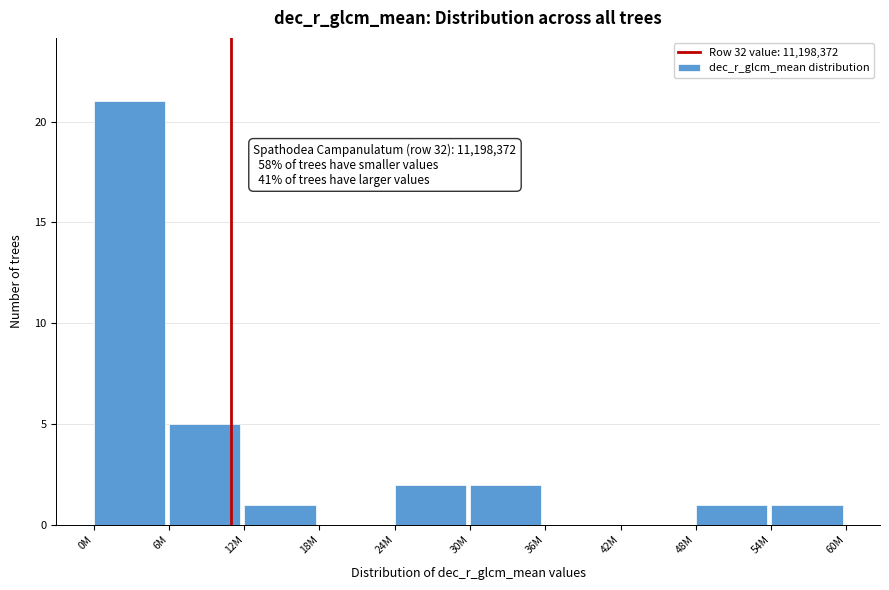

Reading left to right, list all the values displayed in this chart.

0M=21	6M=5	12M=1	18M=0	24M=2	30M=2	36M=0	42M=0	48M=1	54M=1